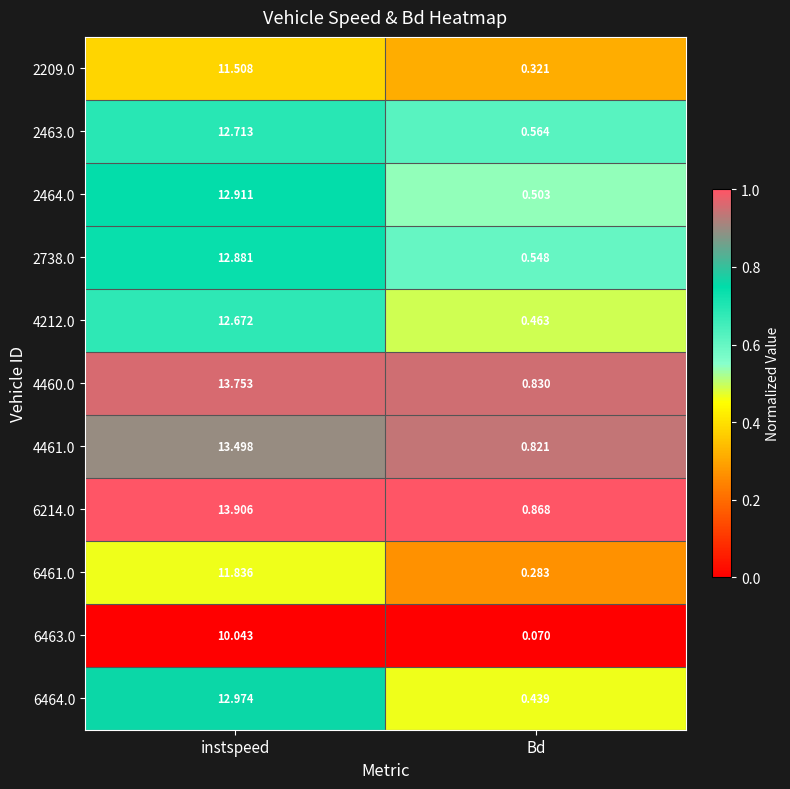

What is the maximum value shown in the chart?

13.9